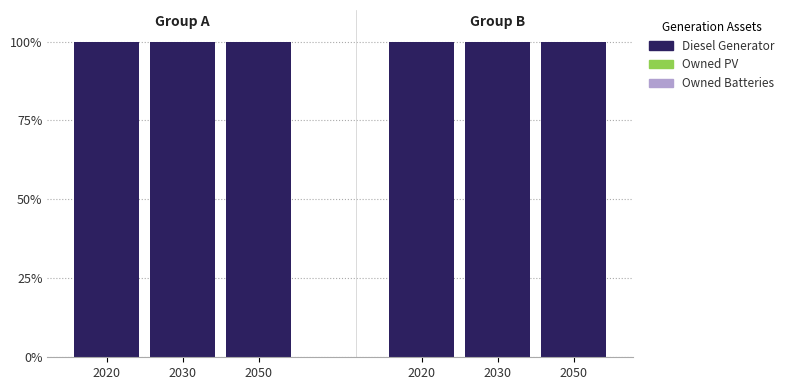

What are all the series names shown in the legend?

Diesel Generator, Owned PV, Owned Batteries